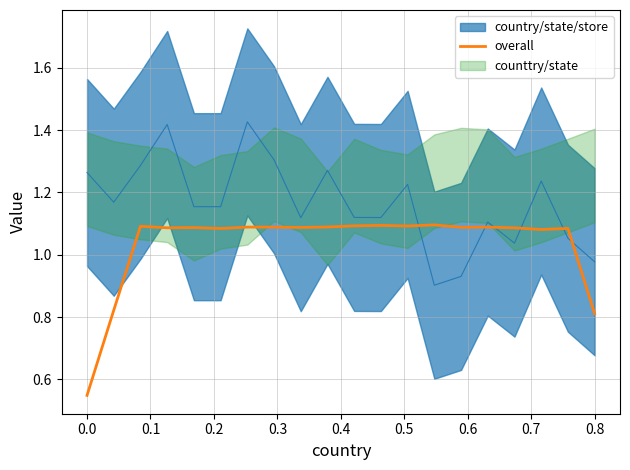

Read the value at 0.4.

1.1